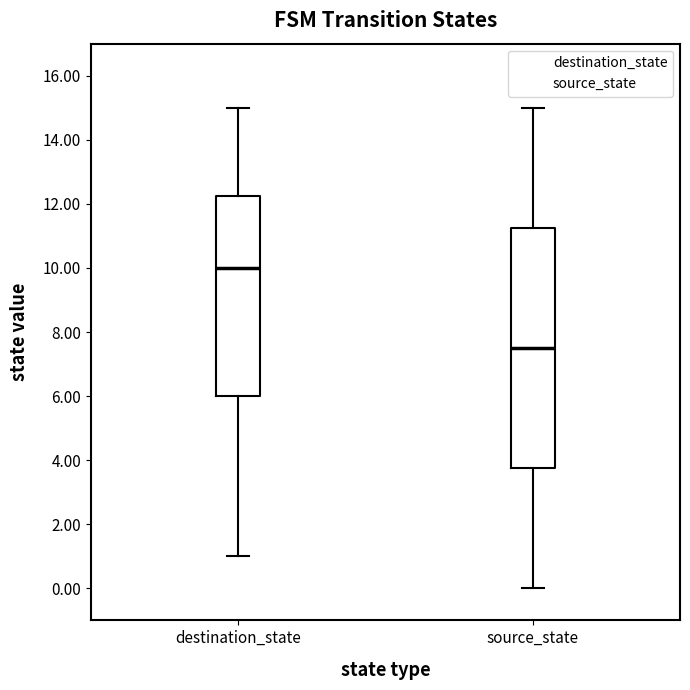

Which box has the highest median line?

destination_state